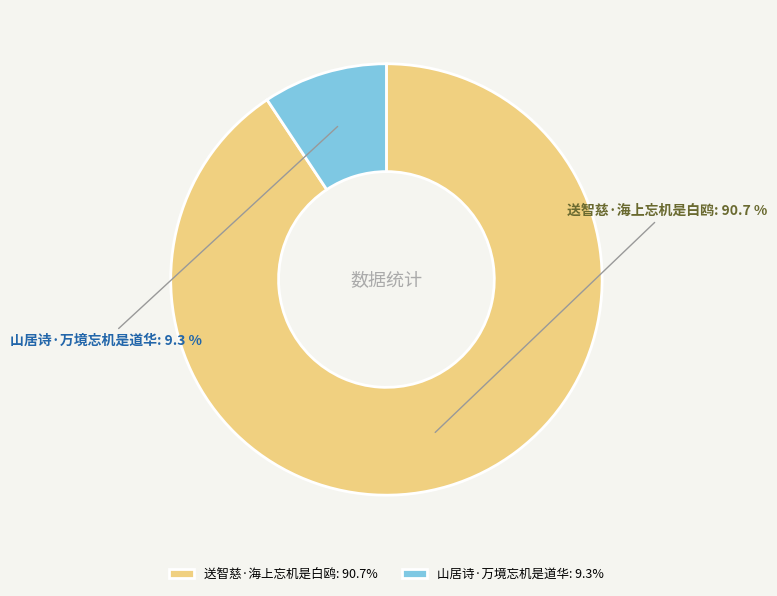

To the nearest percent, what is the combined percentage of 山居诗·万境忘机是道华 and 送智慈·海上忘机是白鸥?

100%